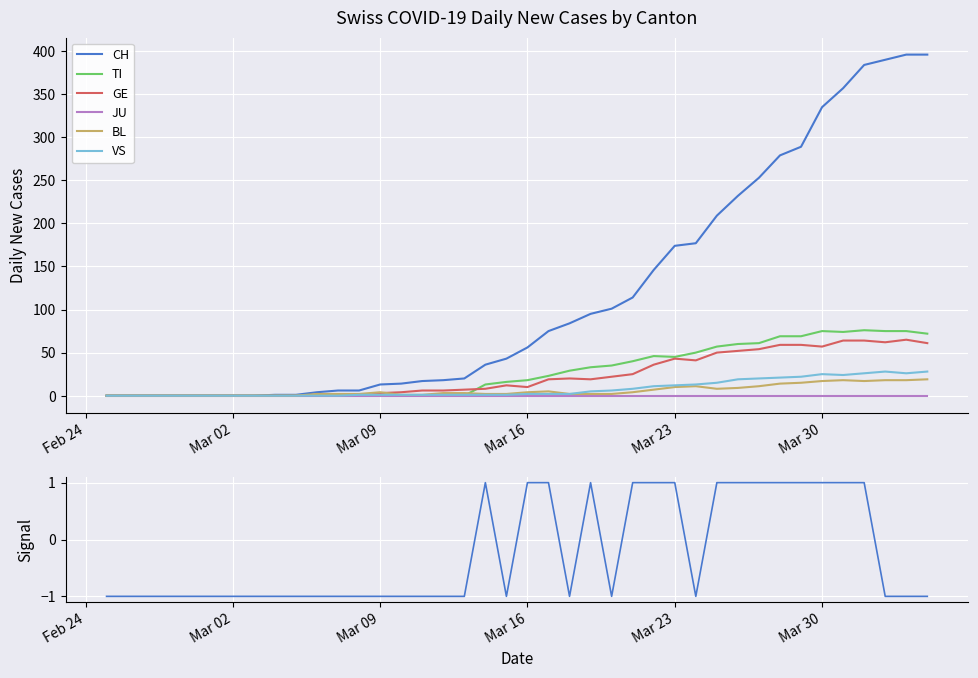

True or false: BL has a value of 4 at Mar 09.

True